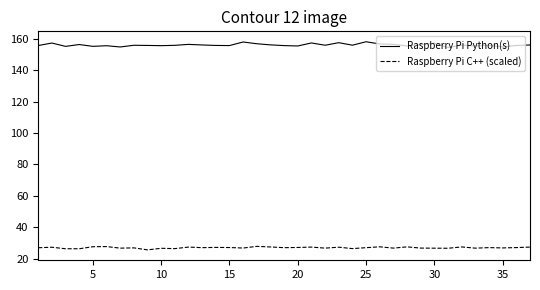

True or false: Raspberry Pi C++ (scaled) and Raspberry Pi Python(s) intersect in this chart.

False